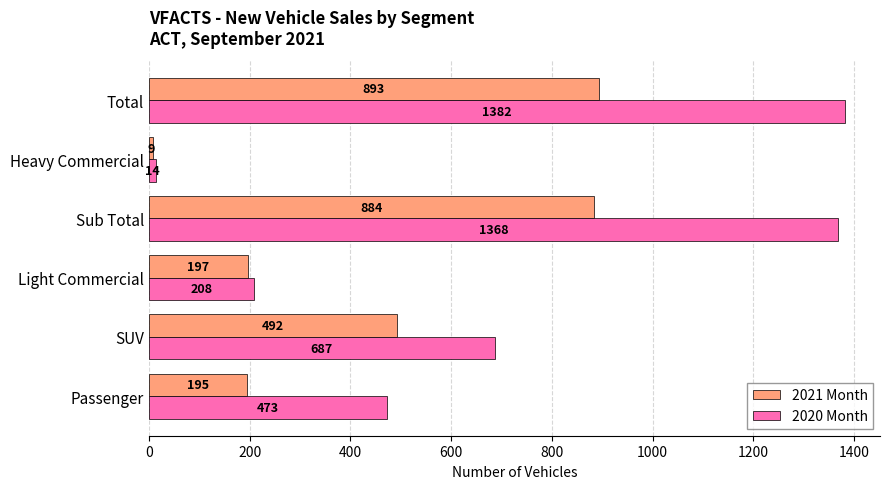

Is it true that 2020 Month equals 760 at Passenger?

False